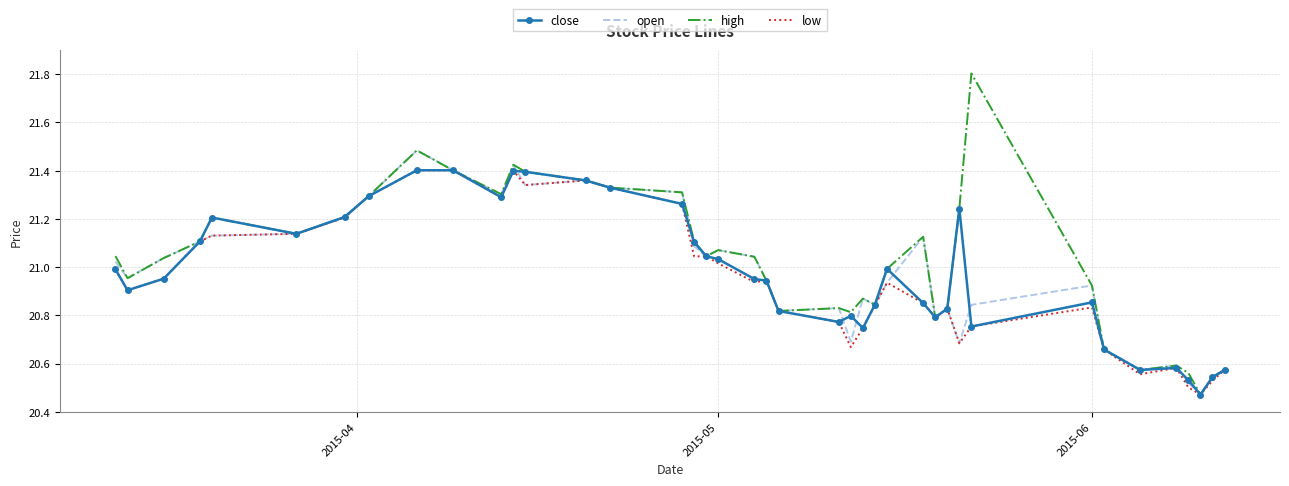

What is the maximum value shown in the chart?

21.8